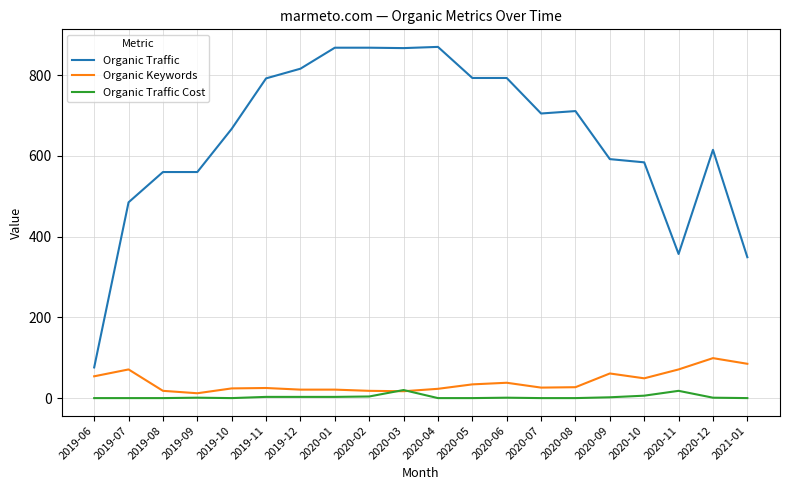

The value of Organic Traffic at 2019-06 is 122. True or false?

False